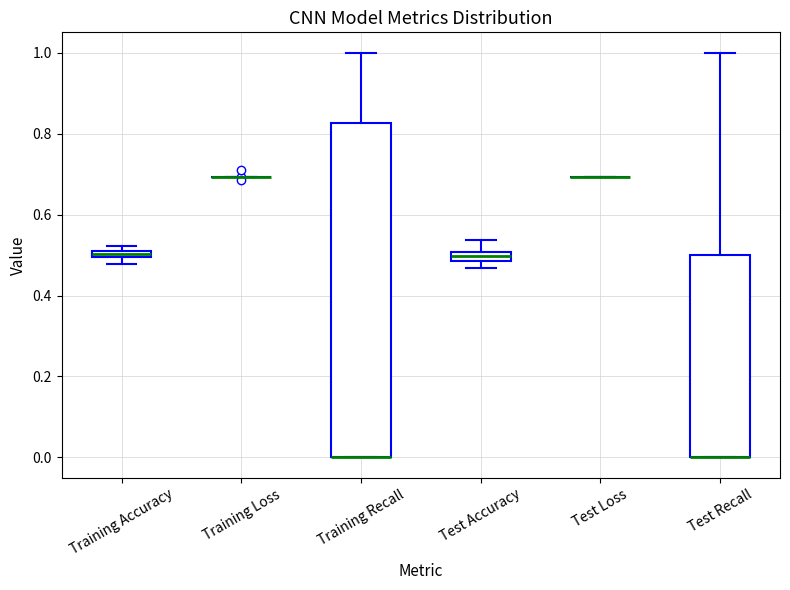

Which box is the tallest, from its lower edge to its upper edge?

Training Recall